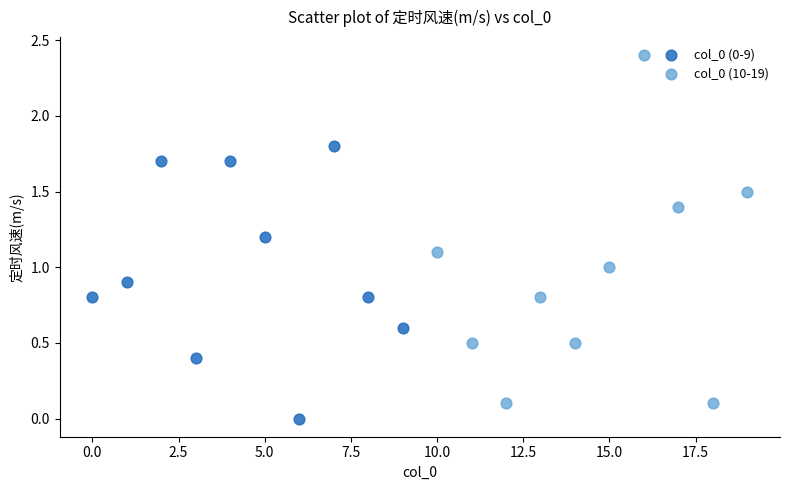

Which series has the widest spread of Y values?

col_0 (10-19)